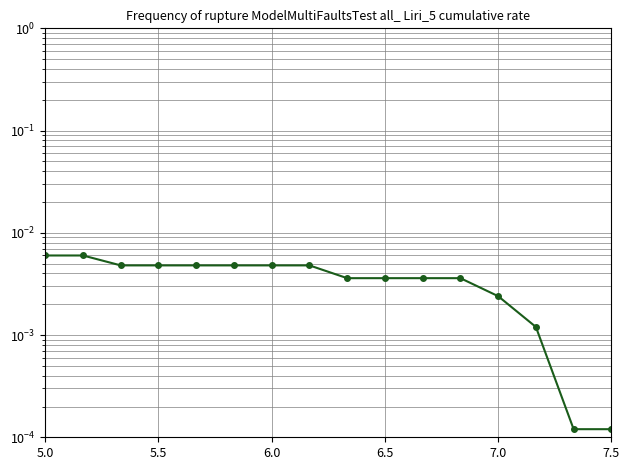

The chart shows a value of 0.0 at 5.0. True or false?

True